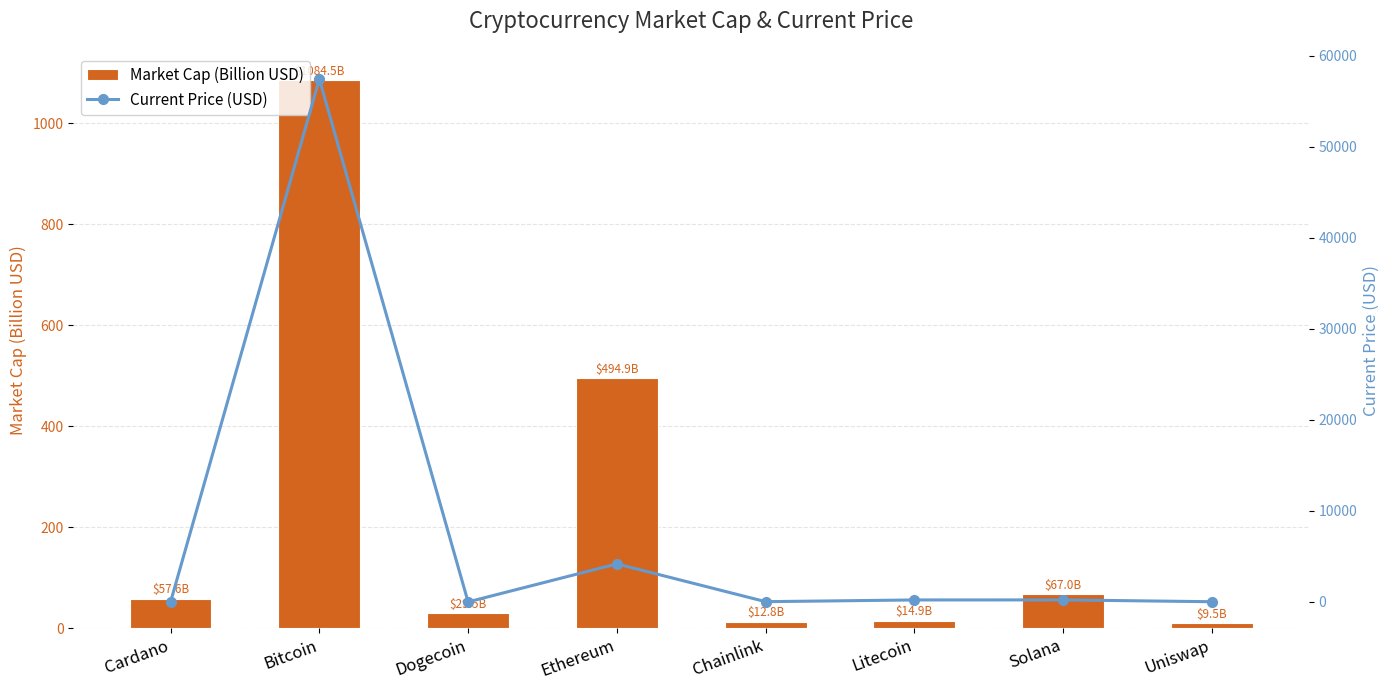

How many data points does each series have?

8